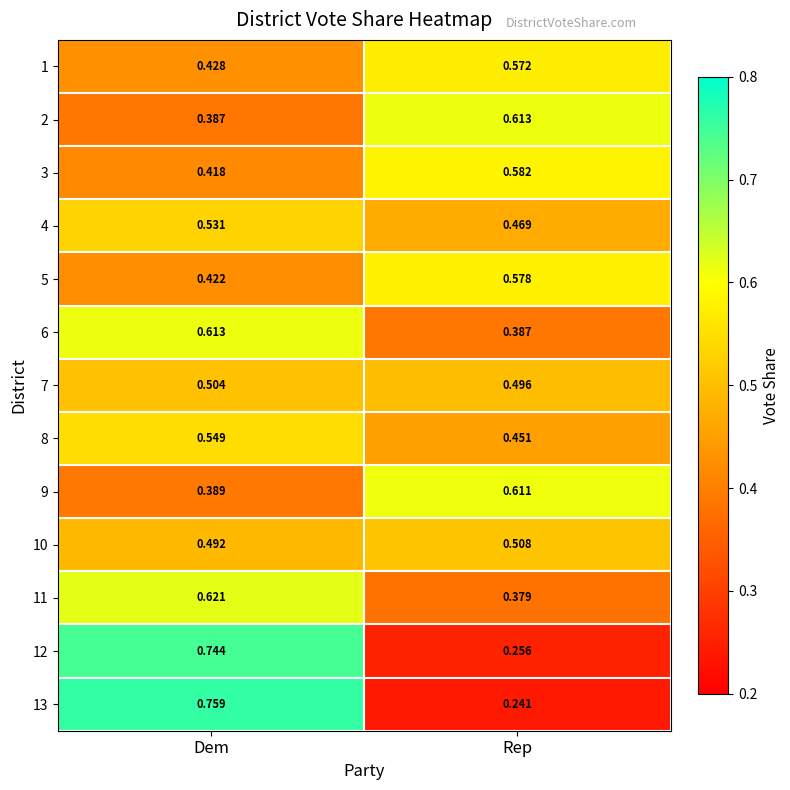

List the labels in order of 9 value, largest first.

Rep, Dem